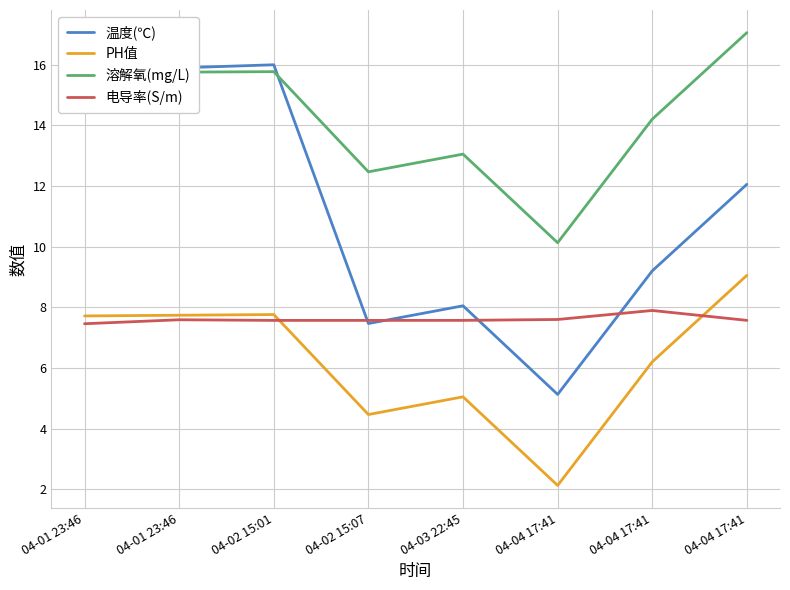

At how many categories does at least one series exceed 14?

5